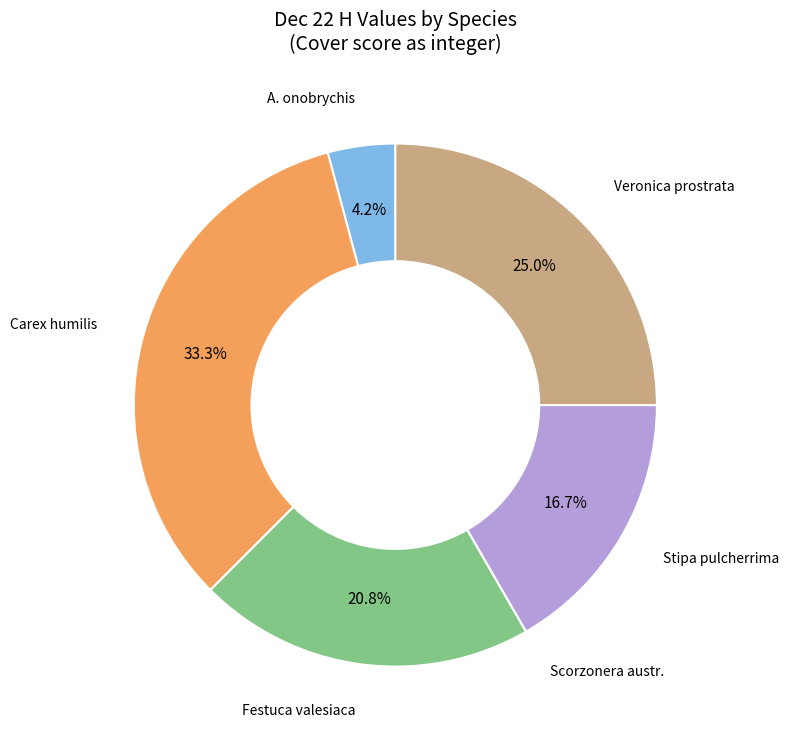

Is there a majority slice in this chart?

No